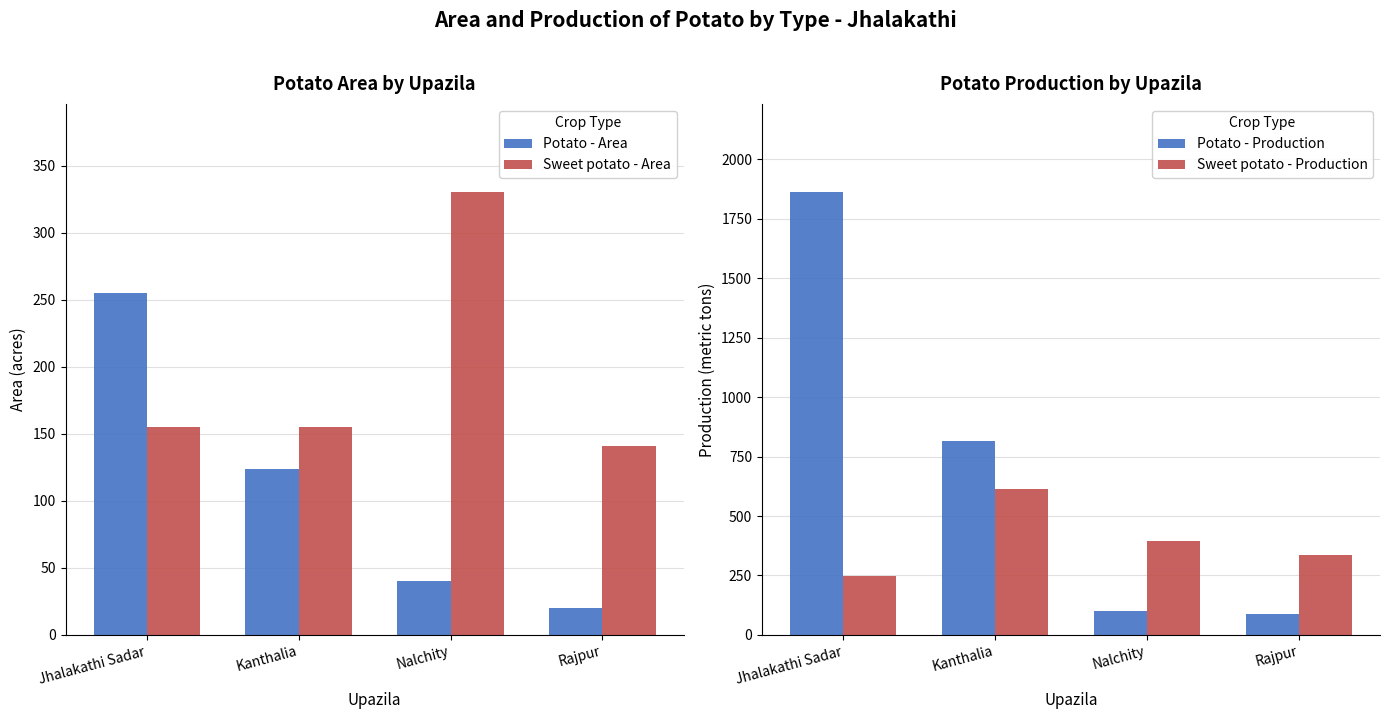

Which series has the widest spread of values?

Potato - Production